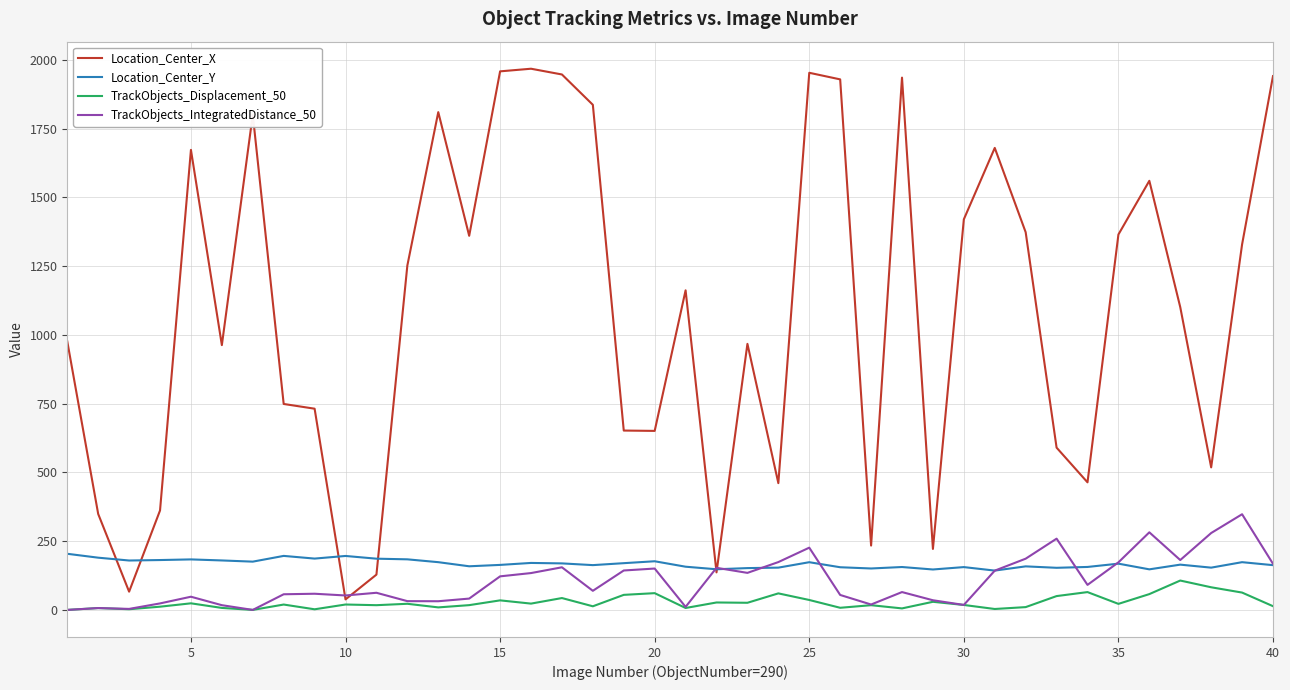

Which series has the largest total across all categories?

Location_Center_X